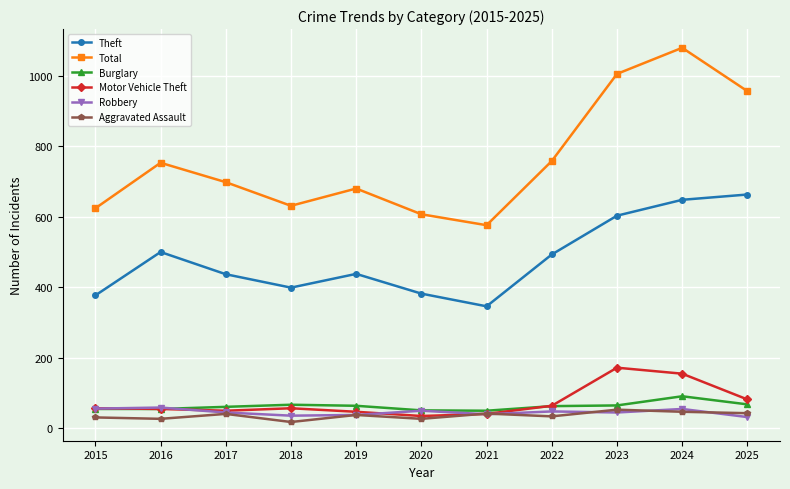

Is it true that Robbery equals 45 at 2017?

True